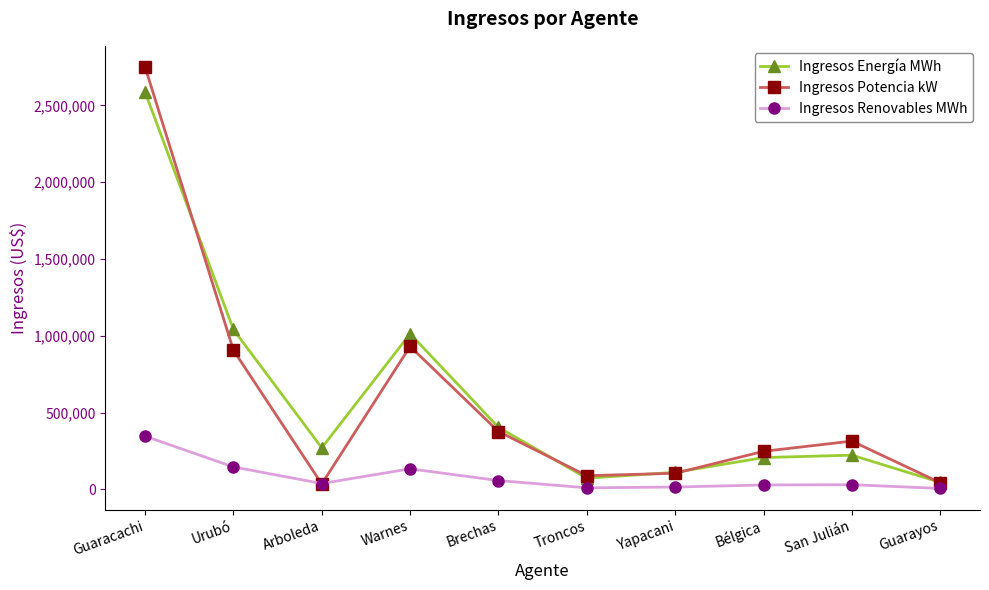

What is the label of the 4th point from the right?

Yapacani